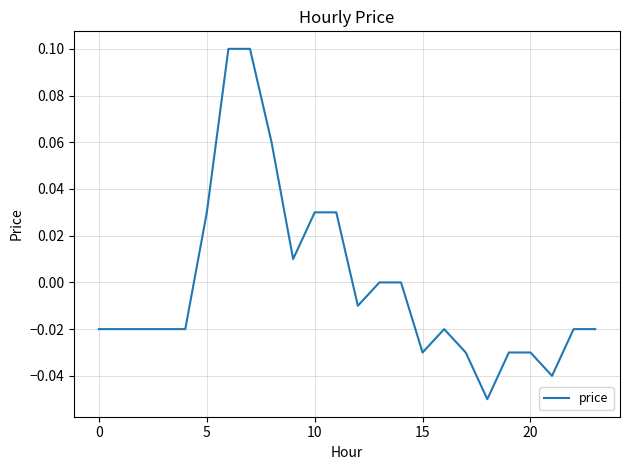

How many lines are shown in the chart?

1